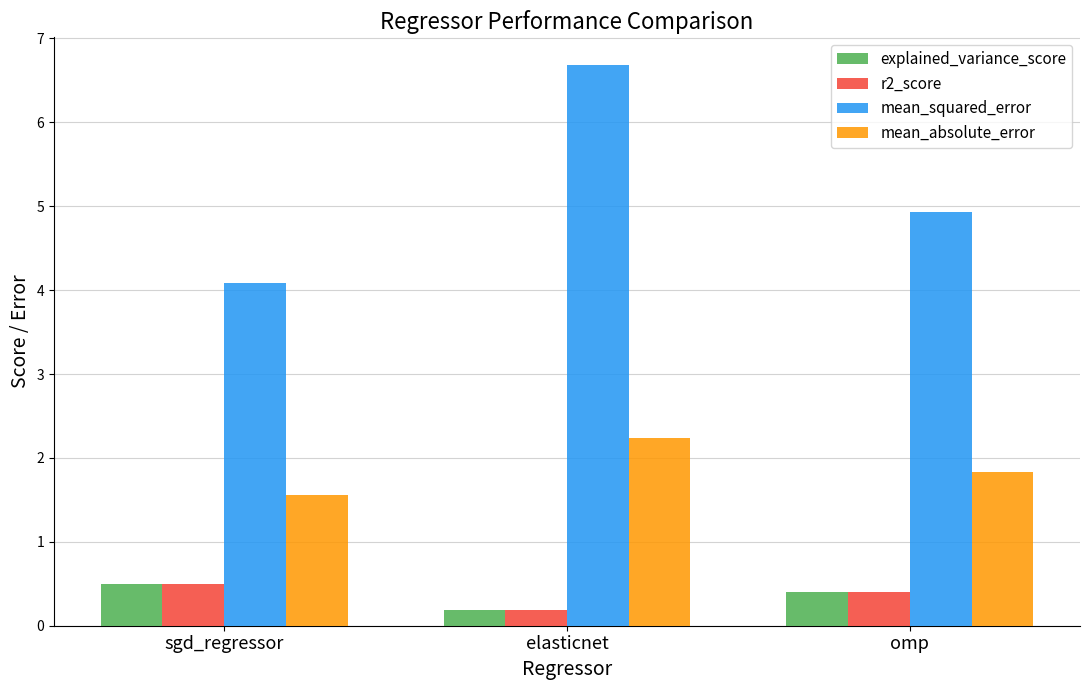

What is the label of the 3rd bar from the right?

sgd_regressor